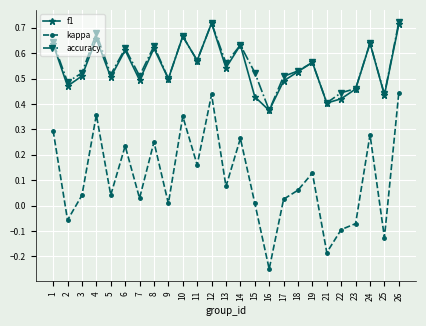

How many data points in kappa are above 0?

19